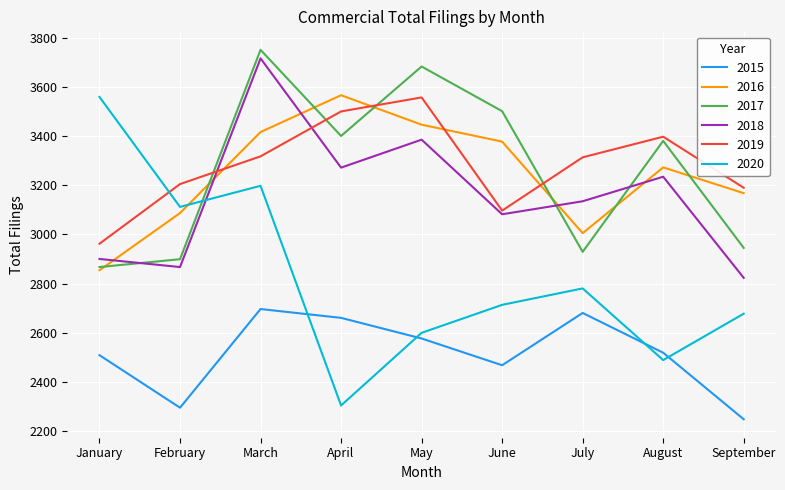

Where is 2017 nearest to the value 3309?

August